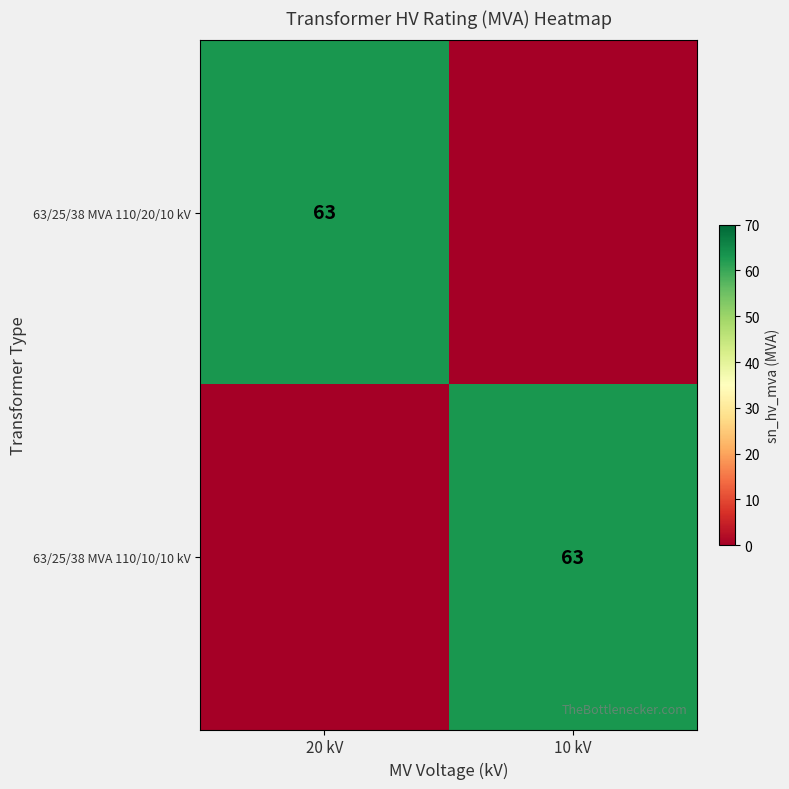

Which has a higher value, 20 kV or 10 kV?

20 kV